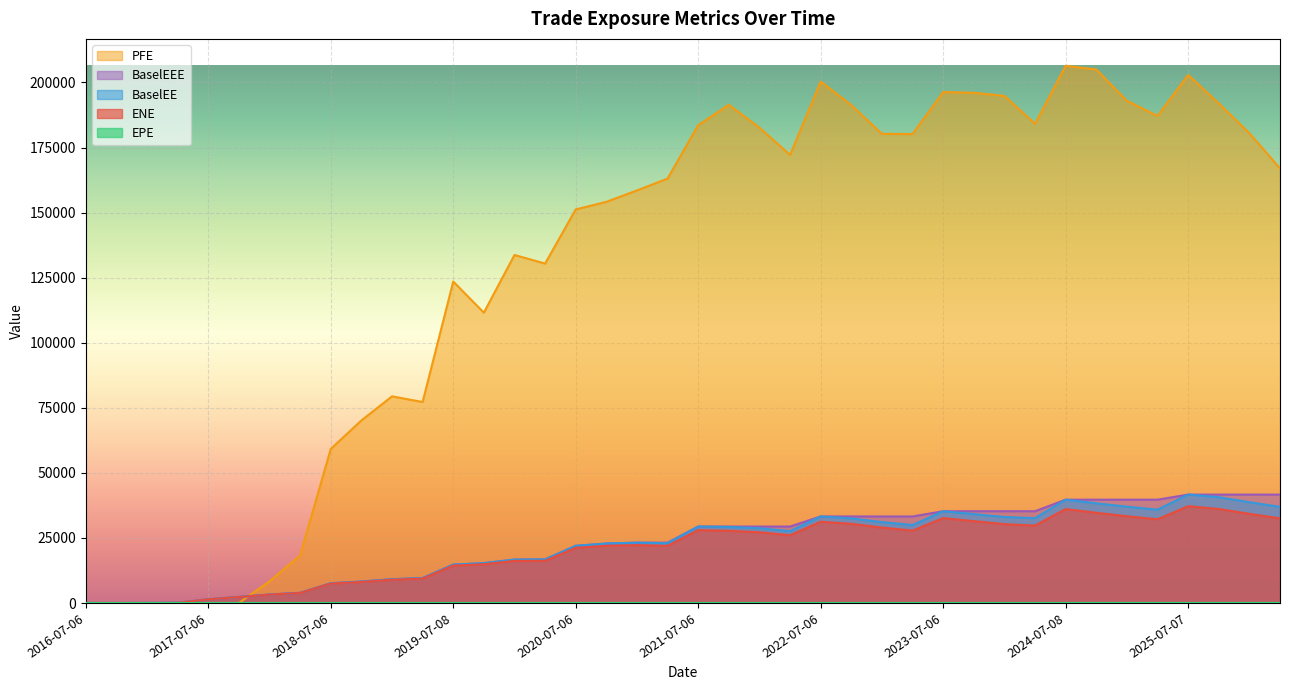

What is the difference between the highest and lowest values at 2017-10-06?

2328.0